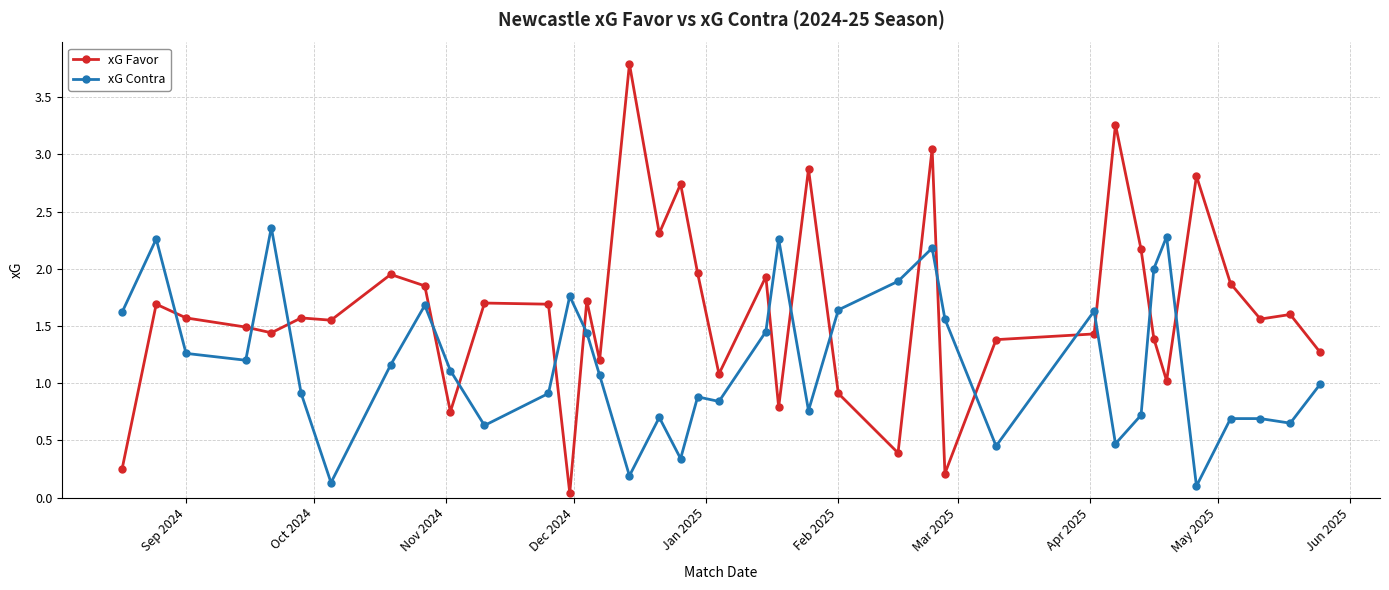

What is the difference between the second highest and minimum values in the xG Favor series?

3.2